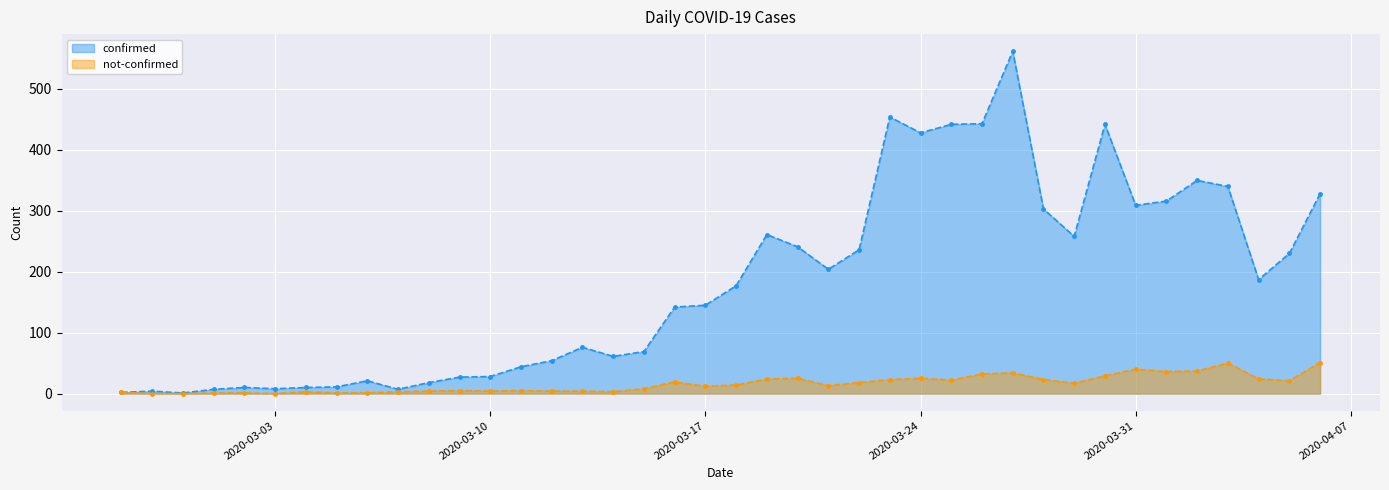

True or false: confirmed has a value of 1005 at 2020-03-27.

False